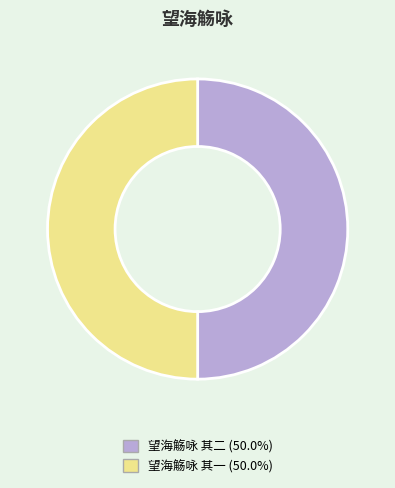

Do 望海觞咏 其二 and 望海觞咏 其一 together represent more than half of the pie?

Yes